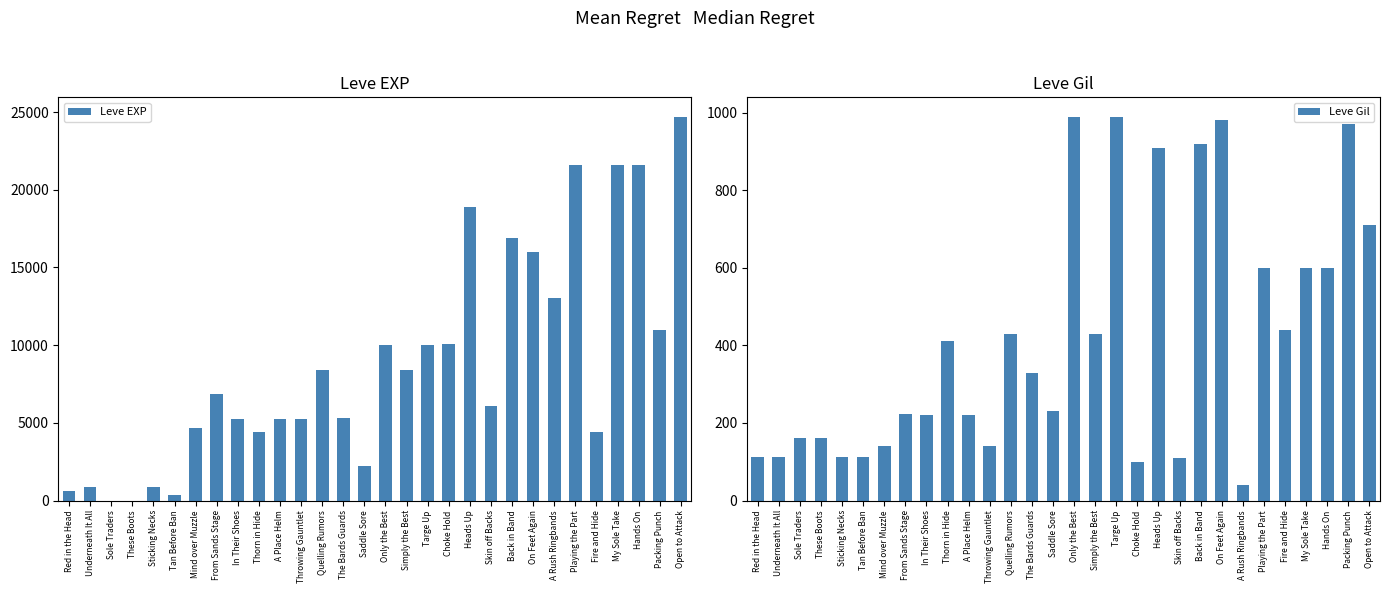

Rank the categories by Leve EXP value from highest to lowest.

Open to Attack, Playing the Part, My Sole Take, Hands On, Heads Up, Back in Band, On Feet Again, A Rush Ringbands, Packing Punch, Choke Hold, Only the Best, Targe Up, Quelling Rumors, Simply the Best, From Sands Stage, Skin off Backs, The Bards Guards, In Their Shoes, A Place Helm, Throwing Gauntlet, Mind over Muzzle, Fire and Hide, Thorn in Hide, Saddle Sore, Underneath It All, Sticking Necks, Red in the Head, Tan Before Ban, Sole Traders, These Boots